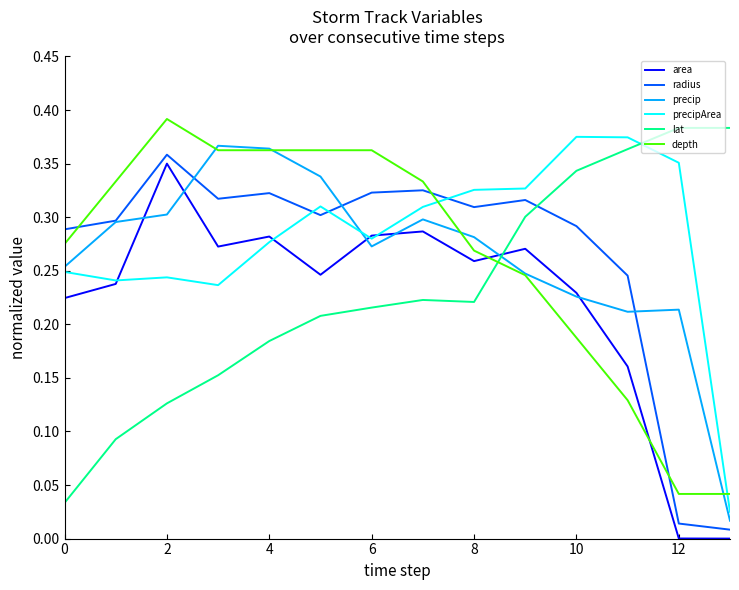

Which series ends up on top after the final intersection of radius and lat?

lat